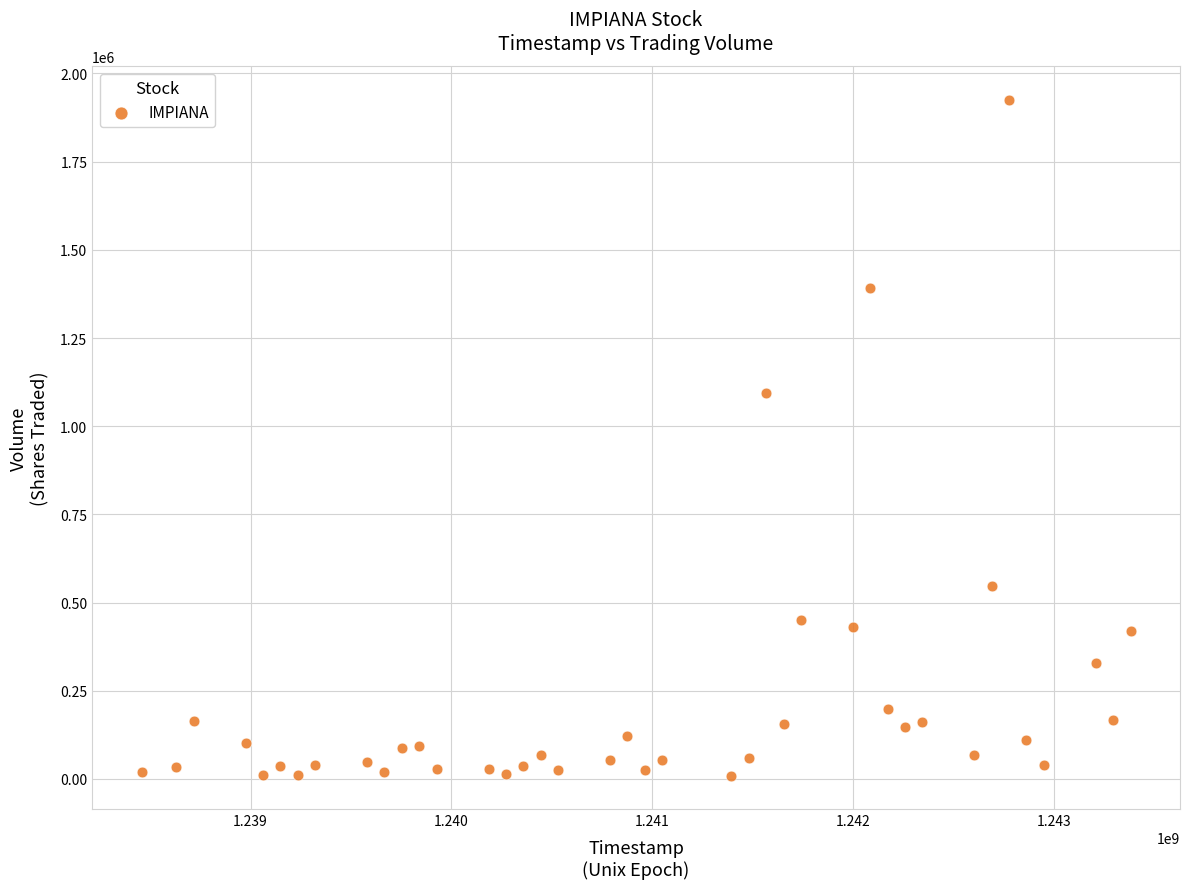

What Y value in the scatter plot is closest to 967595?

1094640